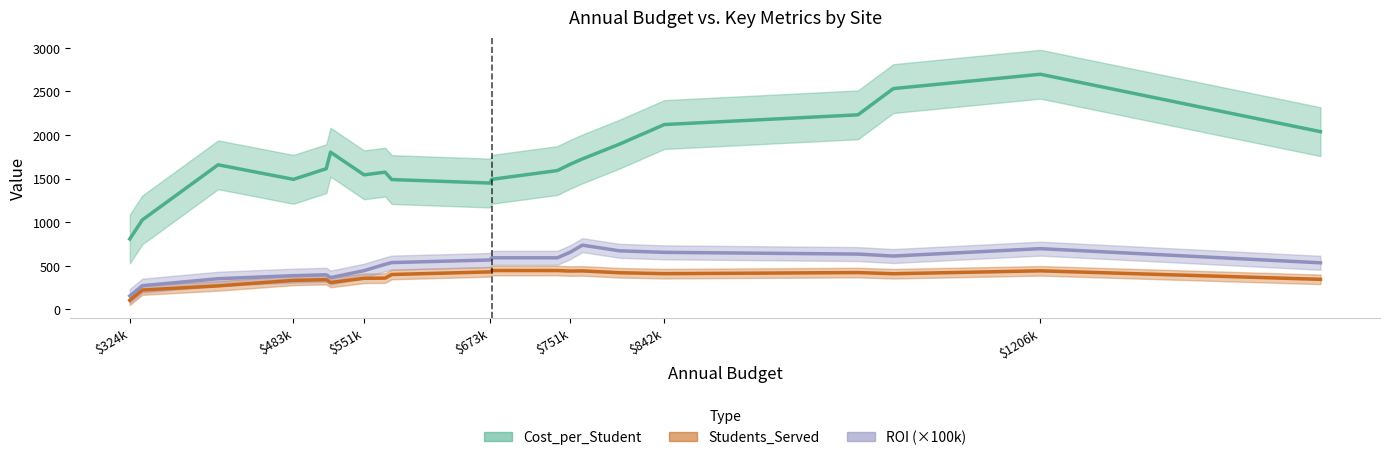

True or false: ROI and Cost_per_Student intersect in this chart.

False